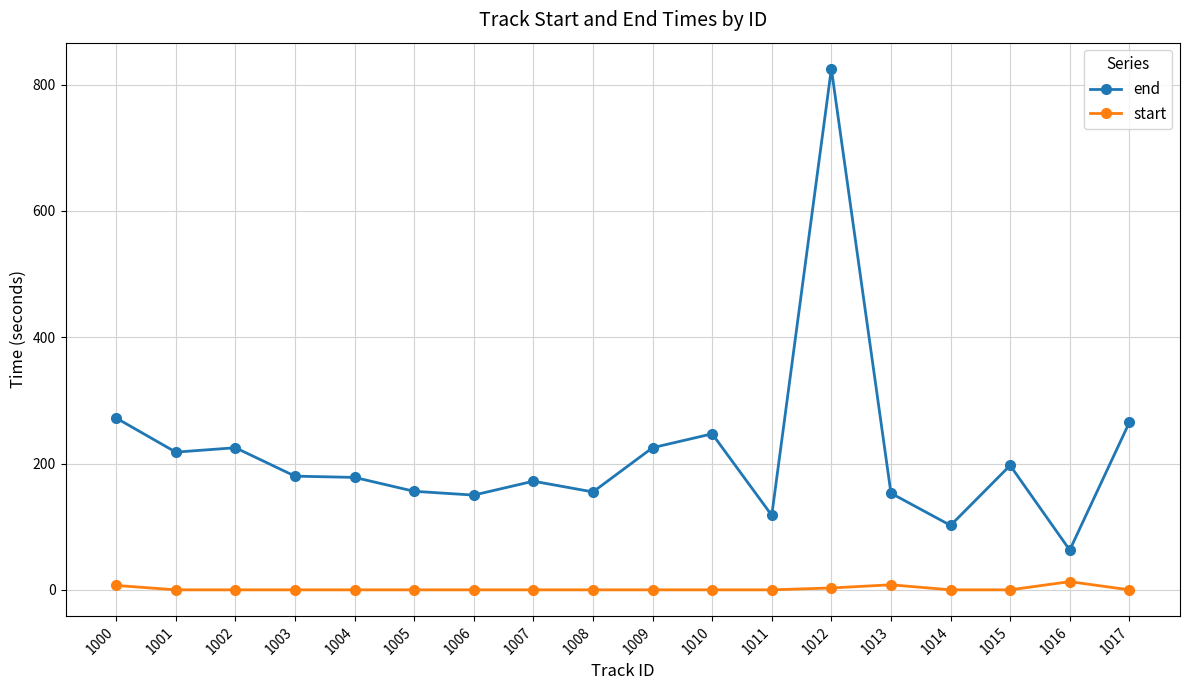

At which label does end first exceed 180?

1000